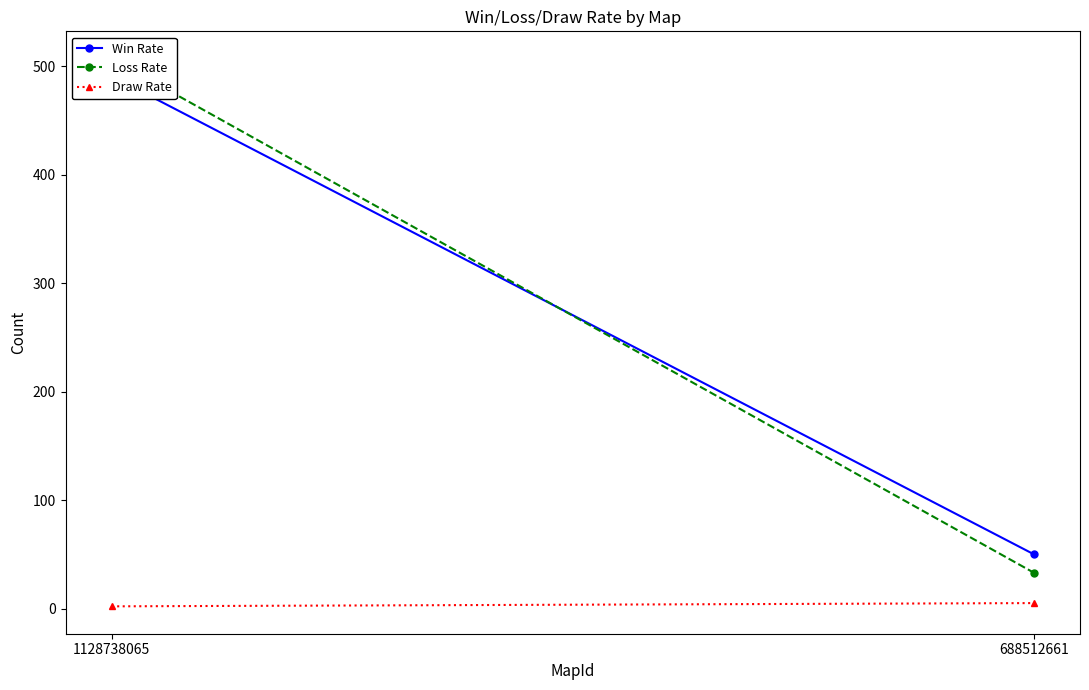

Which series has the widest spread of values?

Loss Rate